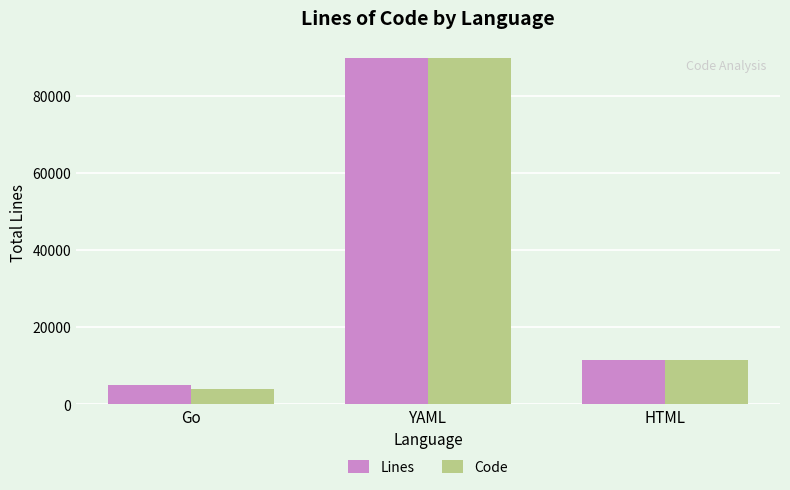

The value of Code at YAML is 89709. True or false?

True